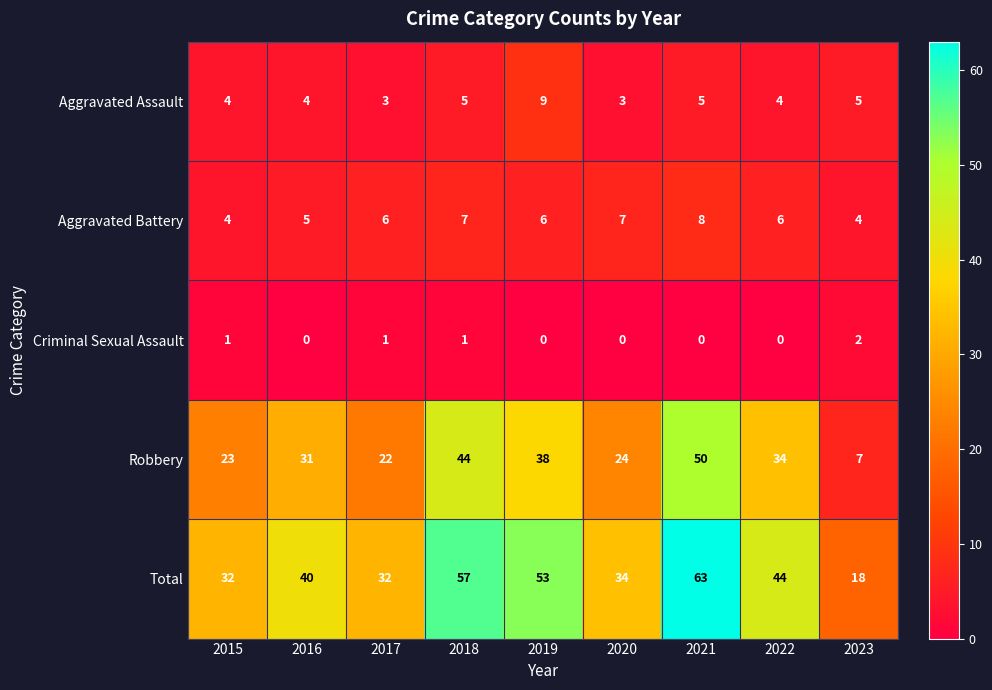

Read the Total value at 2021.

63